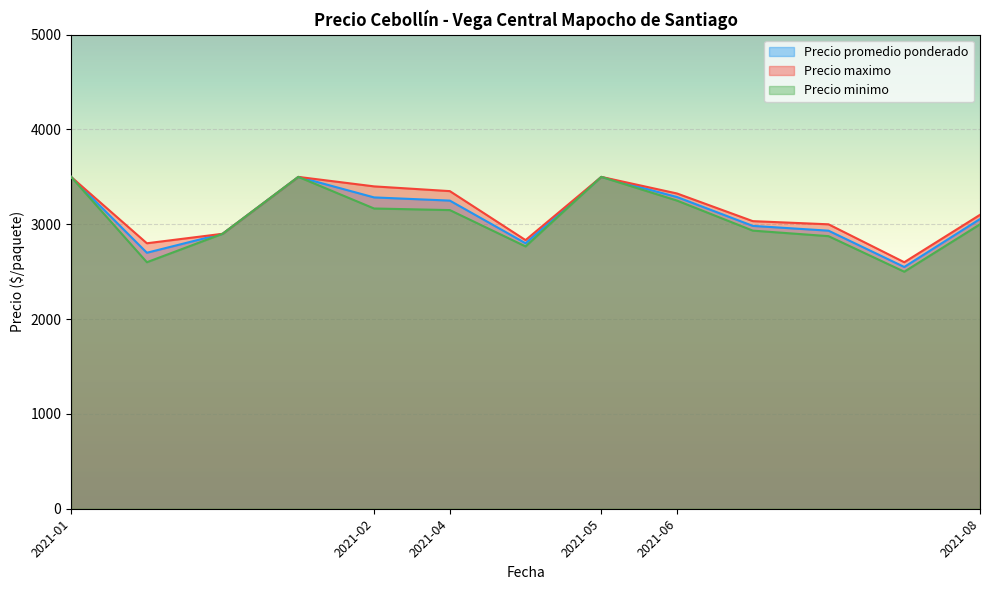

The value of Precio promedio ponderado at 2021-01-15 is 498. True or false?

False